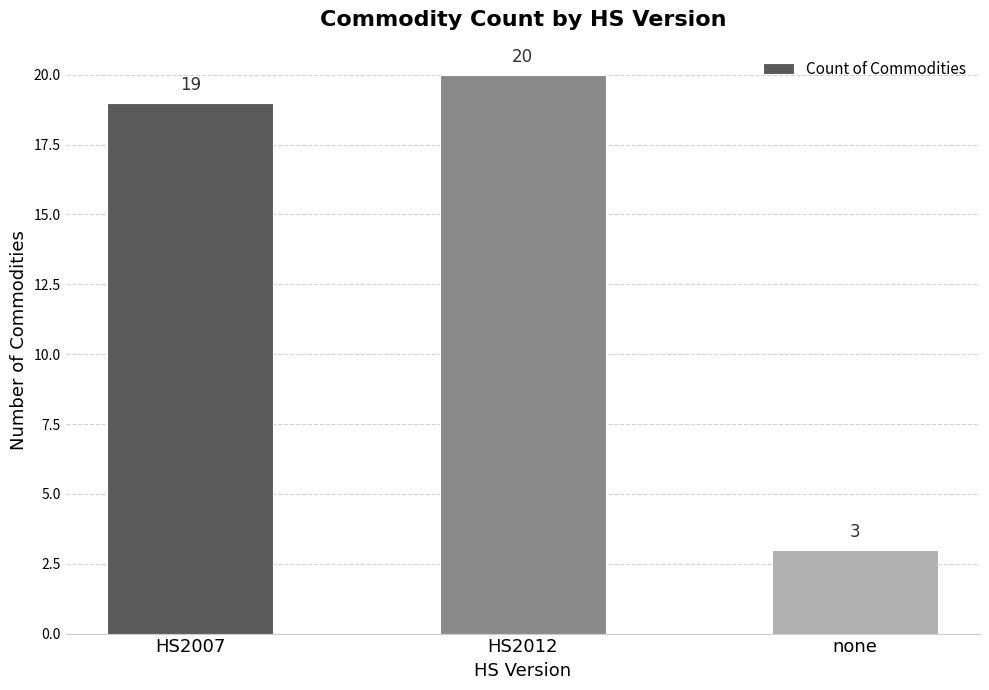

What is the difference between the second highest and minimum values?

16